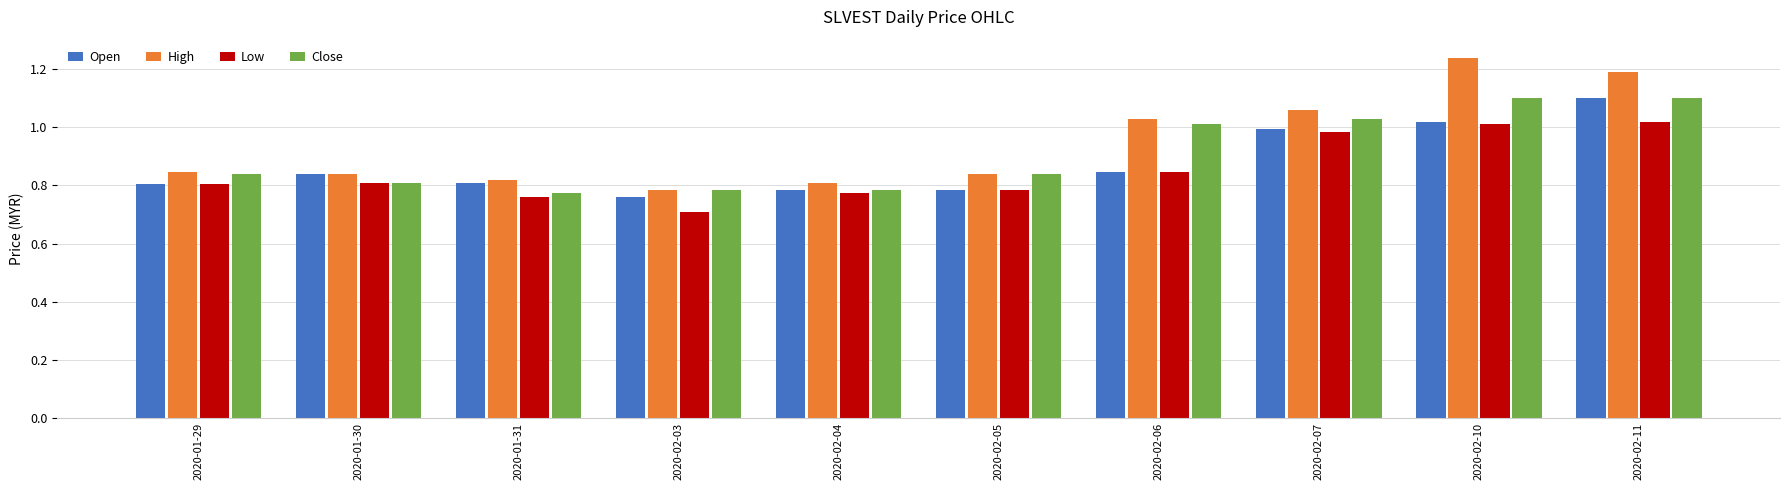

What is the sum of all Close values?

9.1